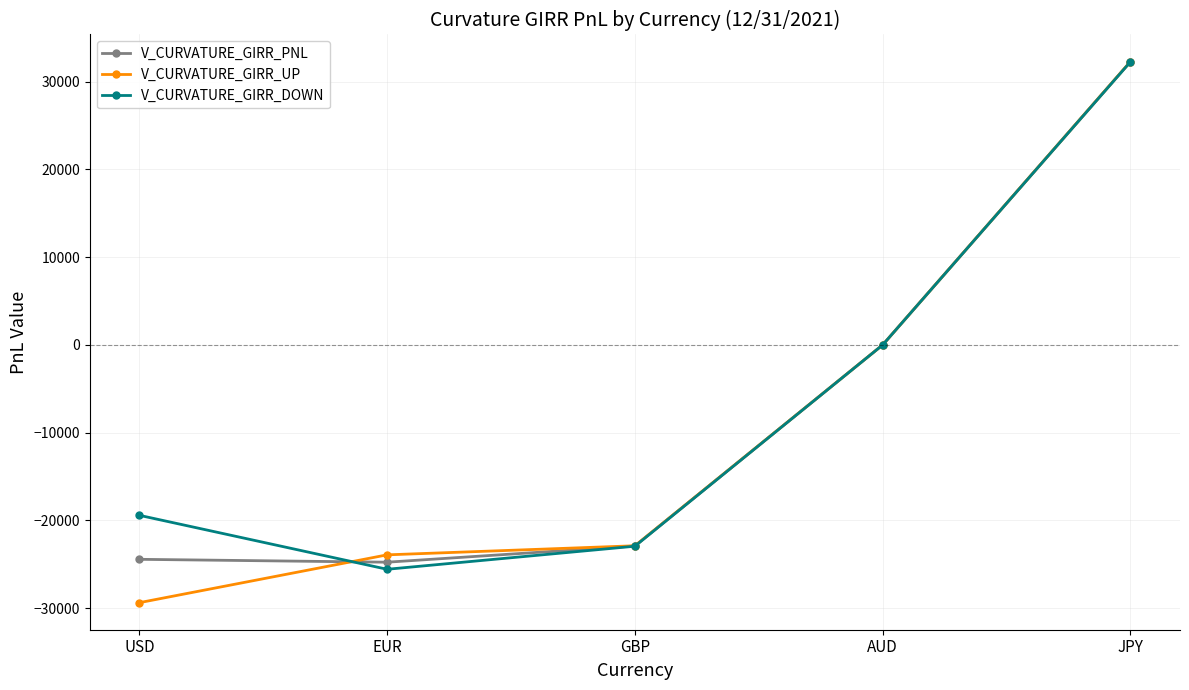

At which label does V_CURVATURE_GIRR_PNL reach its peak?

JPY